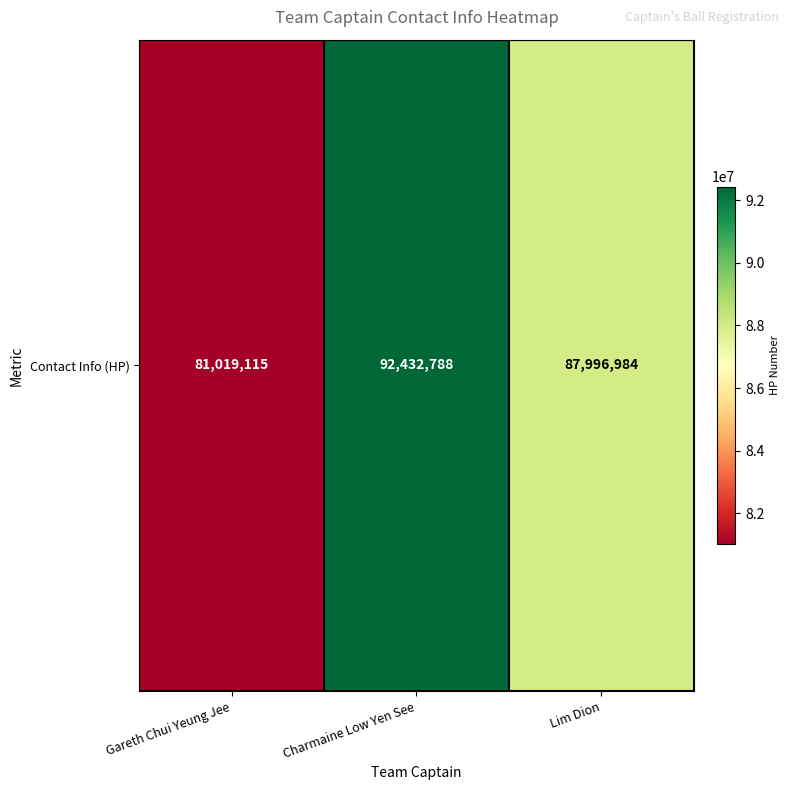

What is the difference between the maximum and second lowest values?

4435804